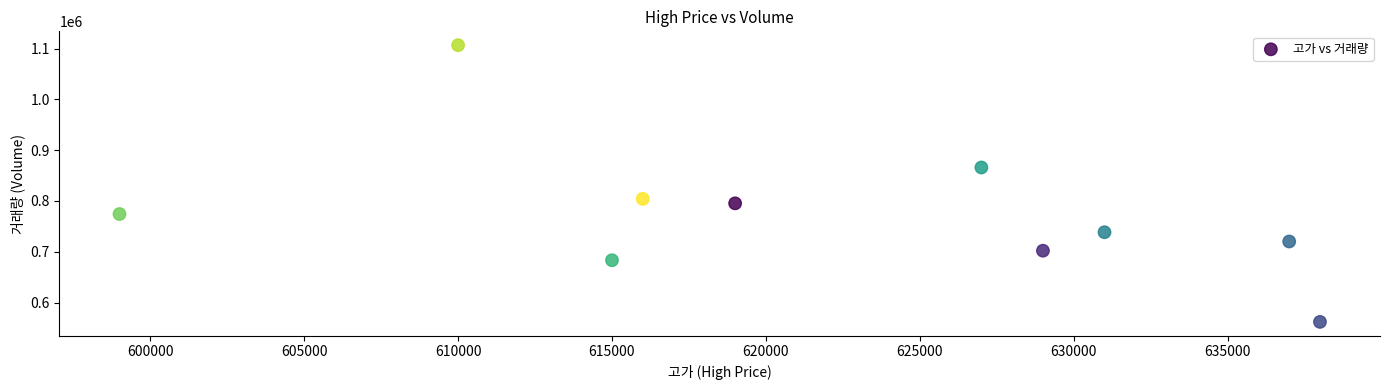

What is the average X value?

622100